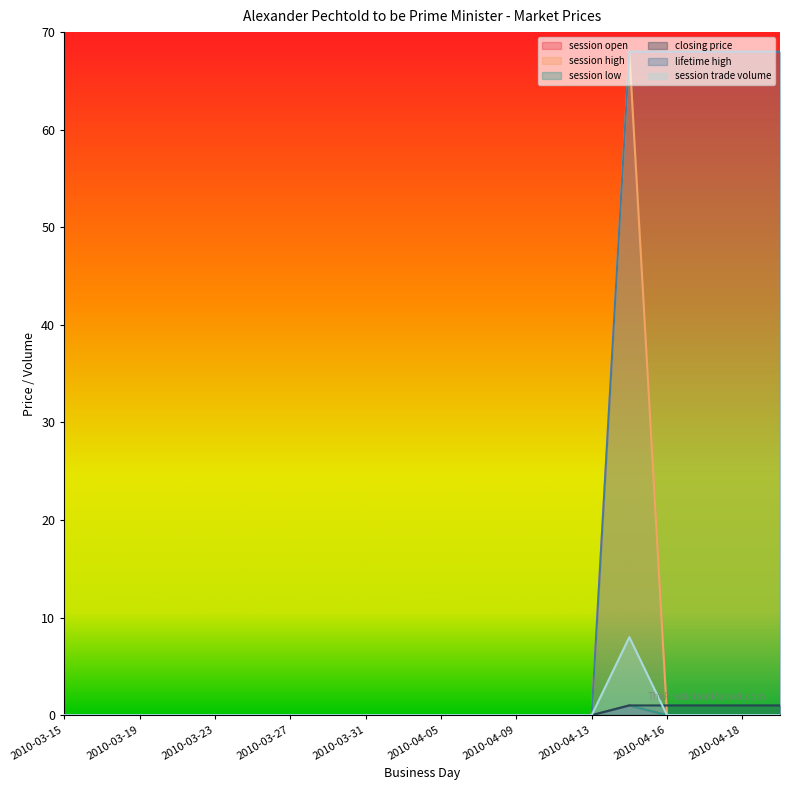

List the labels in order of lifetime high value, smallest first.

2010-03-15, 2010-03-17, 2010-03-19, 2010-03-21, 2010-03-23, 2010-03-25, 2010-03-27, 2010-03-29, 2010-03-31, 2010-04-02, 2010-04-05, 2010-04-07, 2010-04-09, 2010-04-11, 2010-04-13, 2010-04-15, 2010-04-16, 2010-04-17, 2010-04-18, 2010-04-19